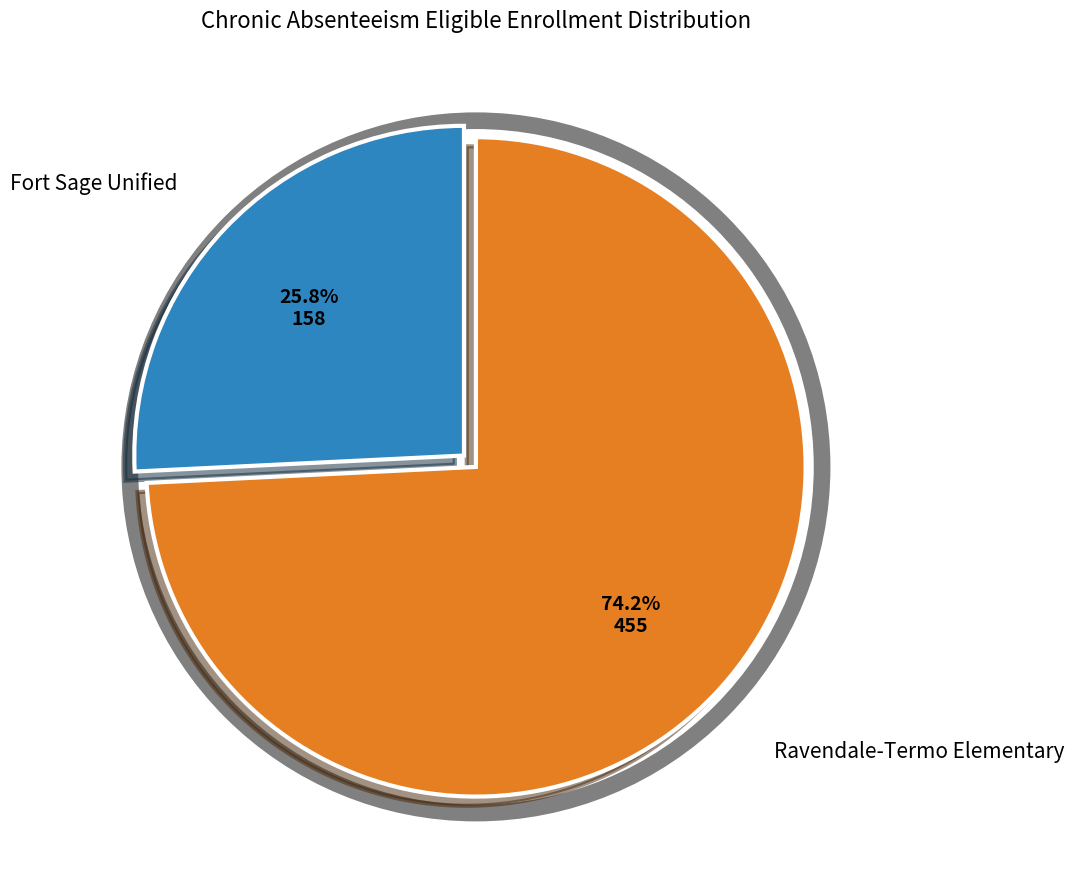

Does any single category account for the majority?

Yes